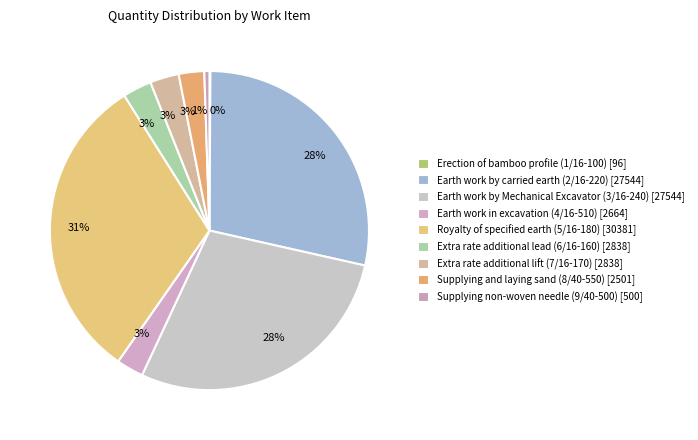

What is the ratio of the value at Supplying and laying sand (8/40-550) to the value at Supplying non-woven needle (9/40-500)?

5.0